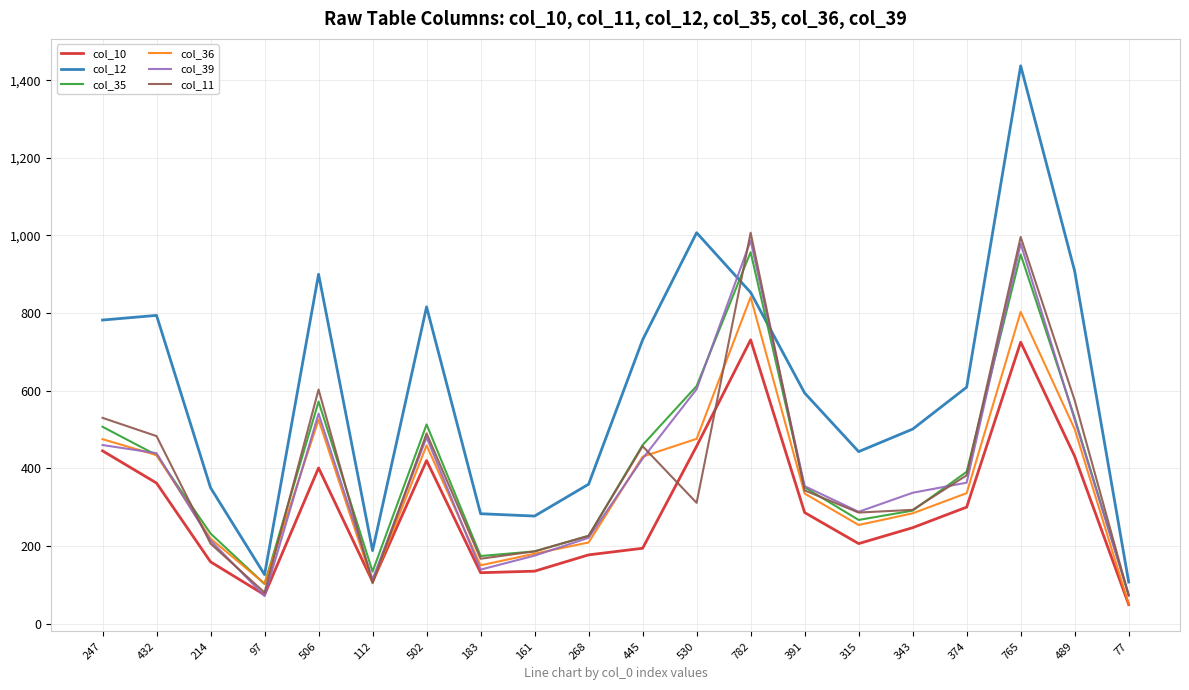

What is the average value of the col_11 series?

390